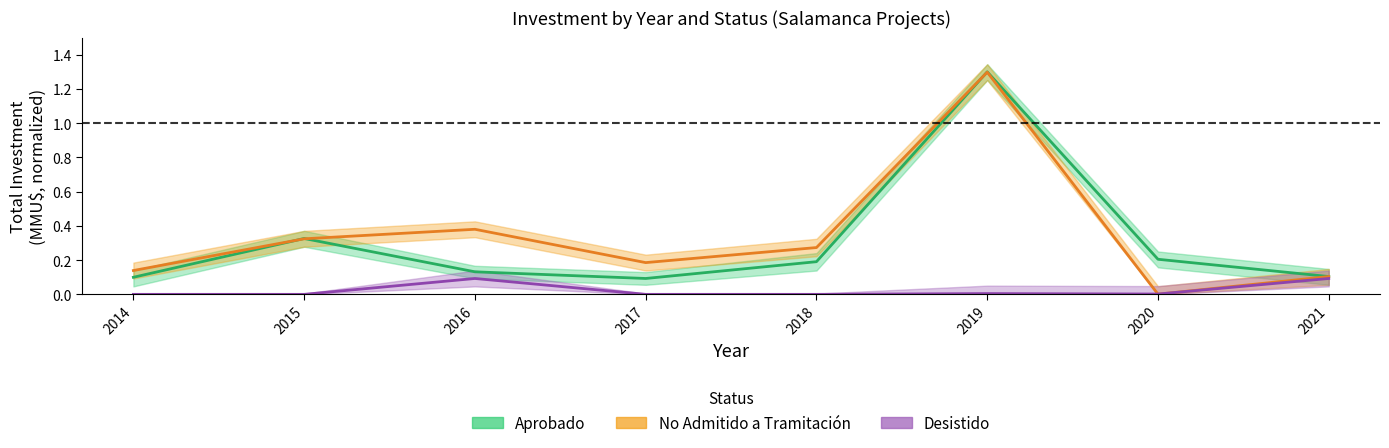

Does the chart display data point markers on the line(s)?

No